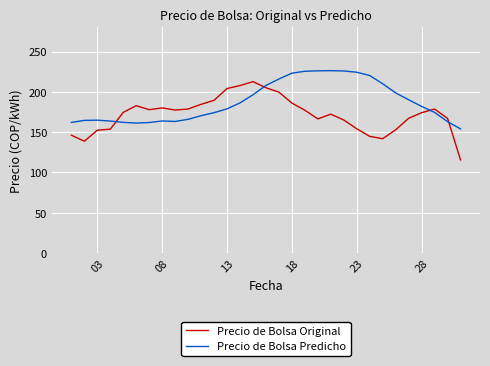

What is the sum of all Precio de Bolsa Predicho values?

5807.7